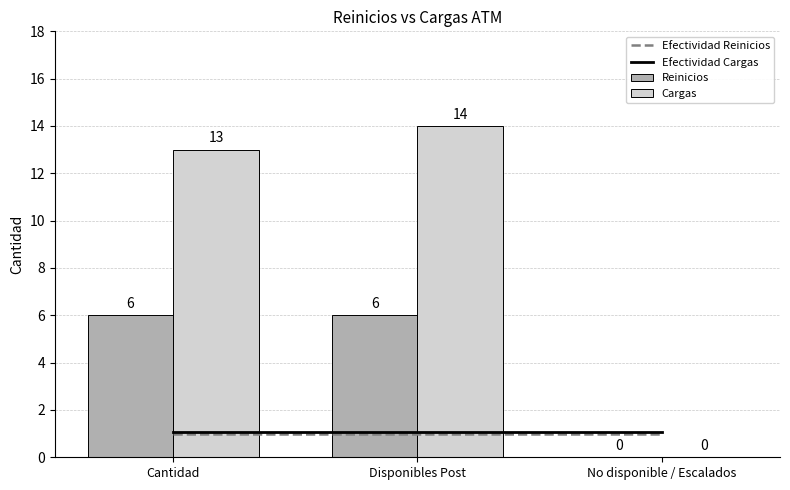

What is the maximum value shown in the chart?

14.0